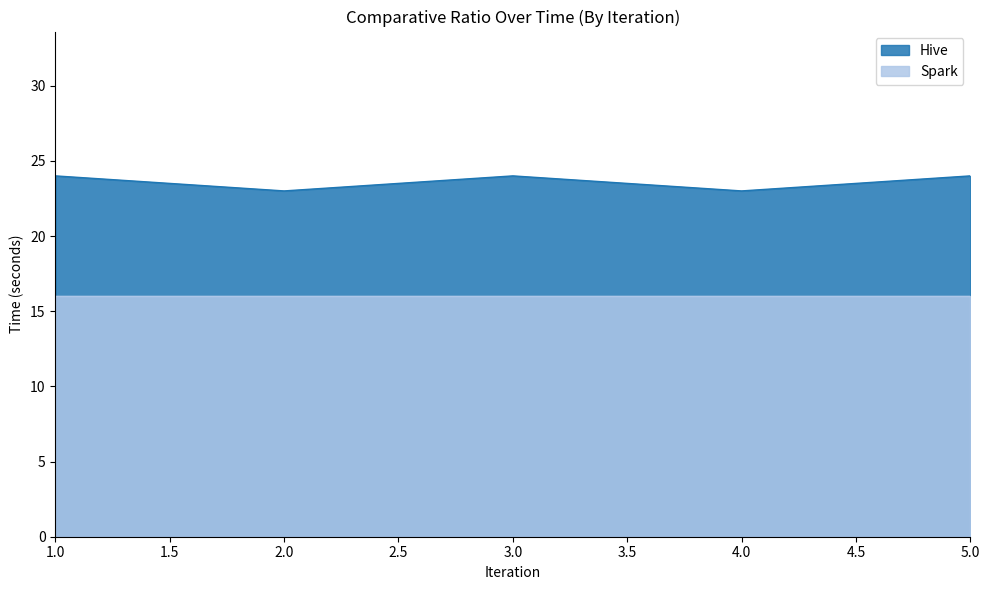

Rank the categories by value from lowest to highest.

2, 4, 1, 3, 5